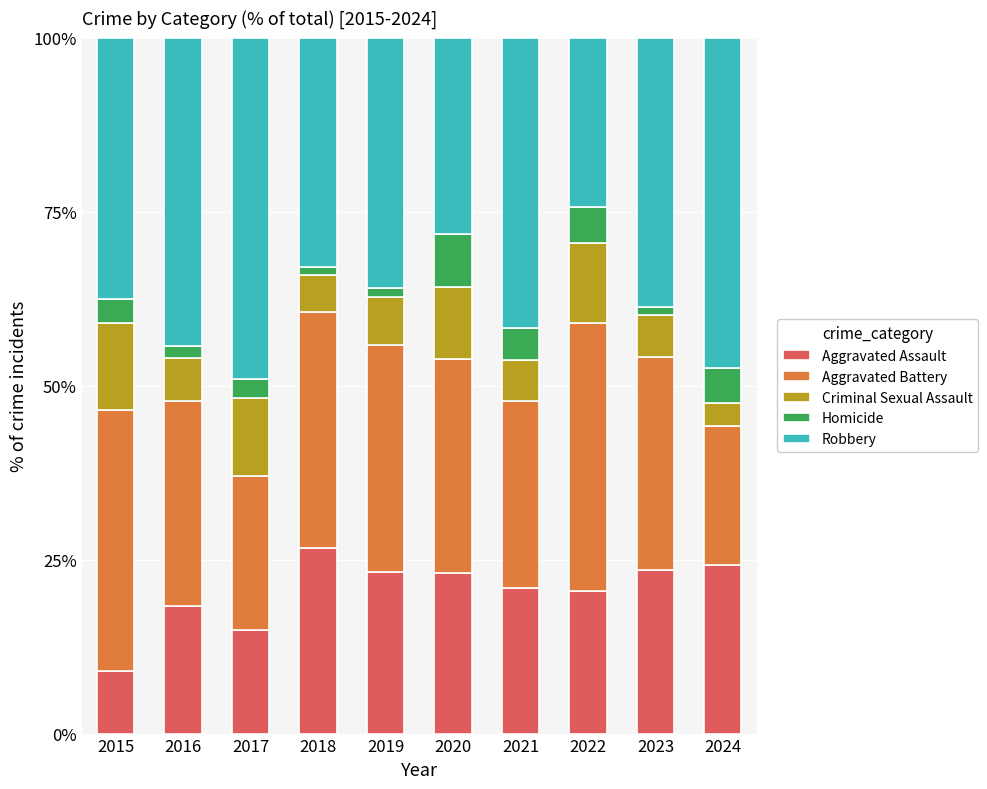

Which category has the lowest value in the Aggravated Assault series?

2015